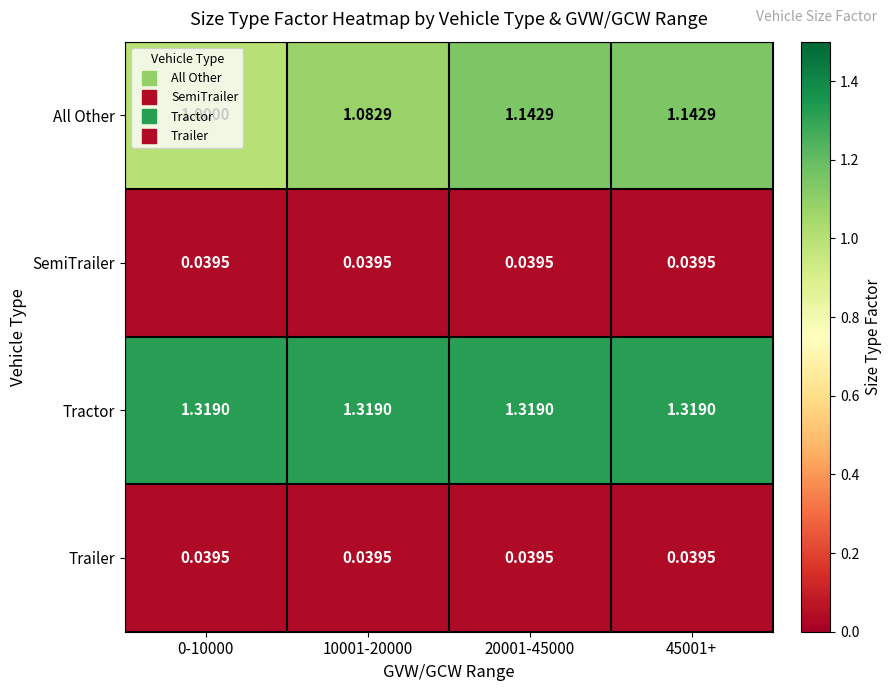

Between 0-10000 and 45001+, which series saw the biggest shift?

All Other